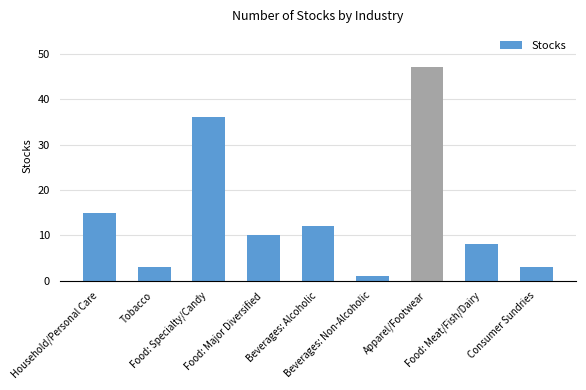

Reading right to left, transcribe all the data shown in this chart.

Consumer Sundries=3	Food: Meat/Fish/Dairy=8	Apparel/Footwear=47	Beverages: Non-Alcoholic=1	Beverages: Alcoholic=12	Food: Major Diversified=10	Food: Specialty/Candy=36	Tobacco=3	Household/Personal Care=15